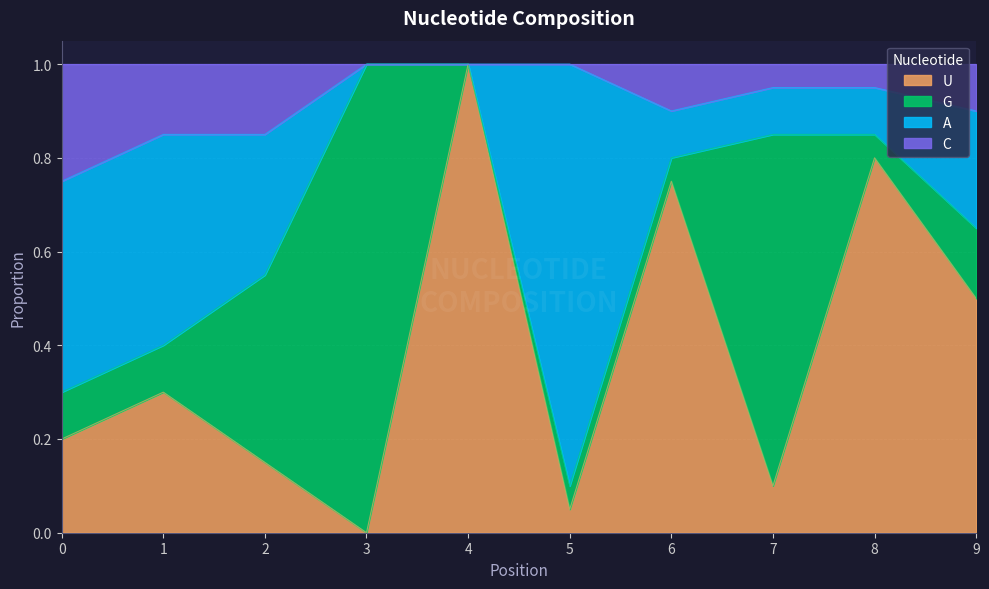

In U, how many points are lower than both neighbors (excluding endpoints)?

3